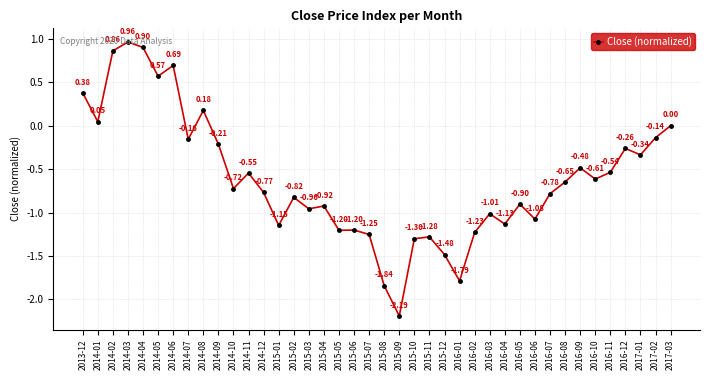

How many interior local valleys (lower than both neighbors) does the data have?

13